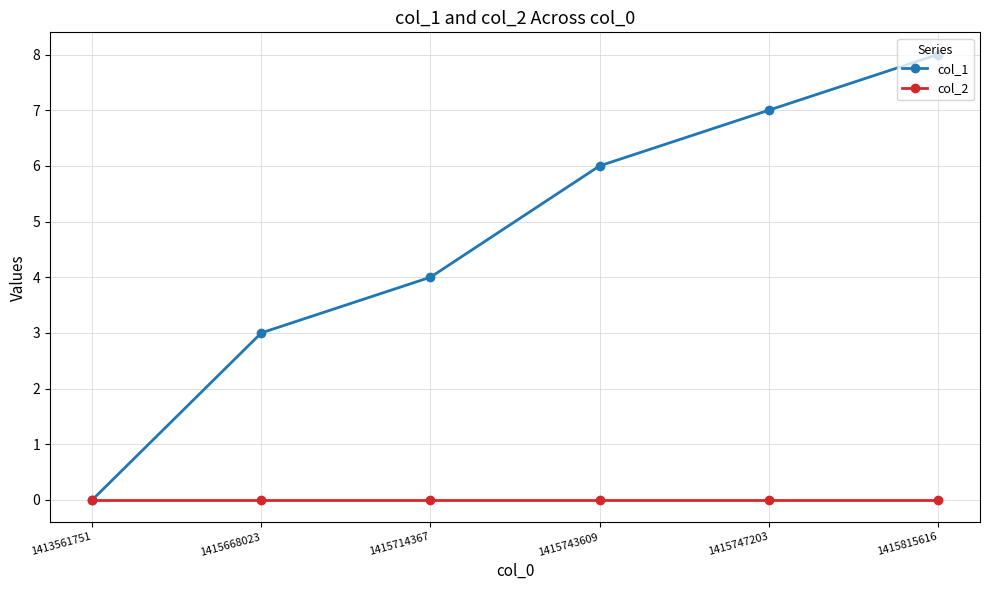

At 1415747203, list the series in order from largest to smallest.

col_1, col_2